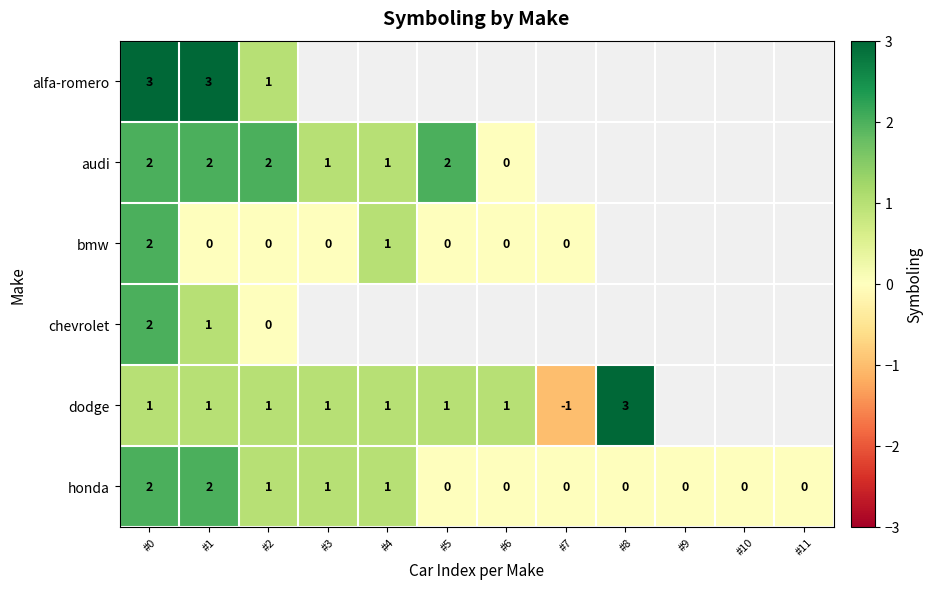

At which category is the sum across all series the highest?

#0